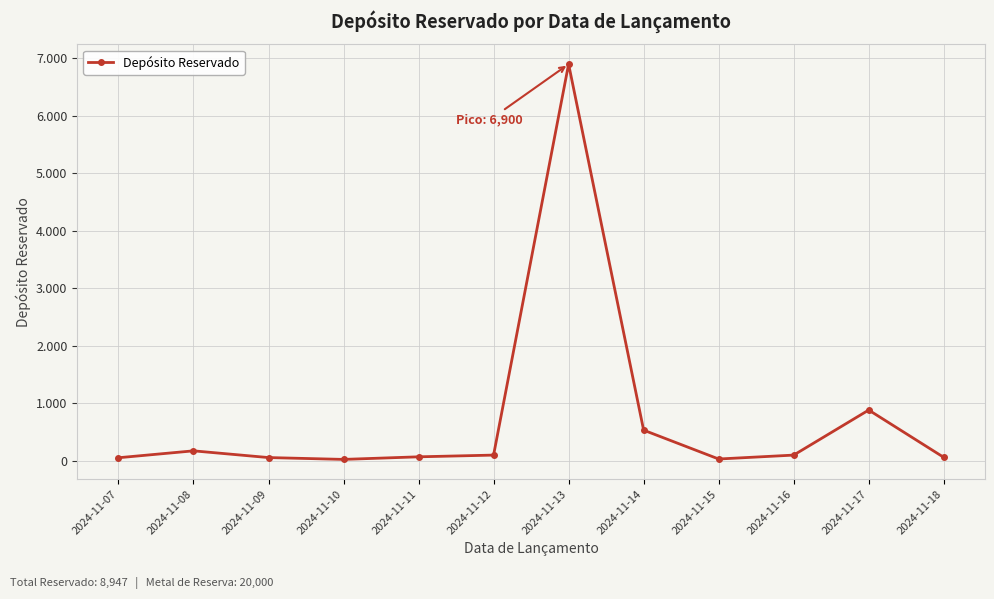

What is the sum of the values at 2024-11-13 and 2024-11-07?

6950